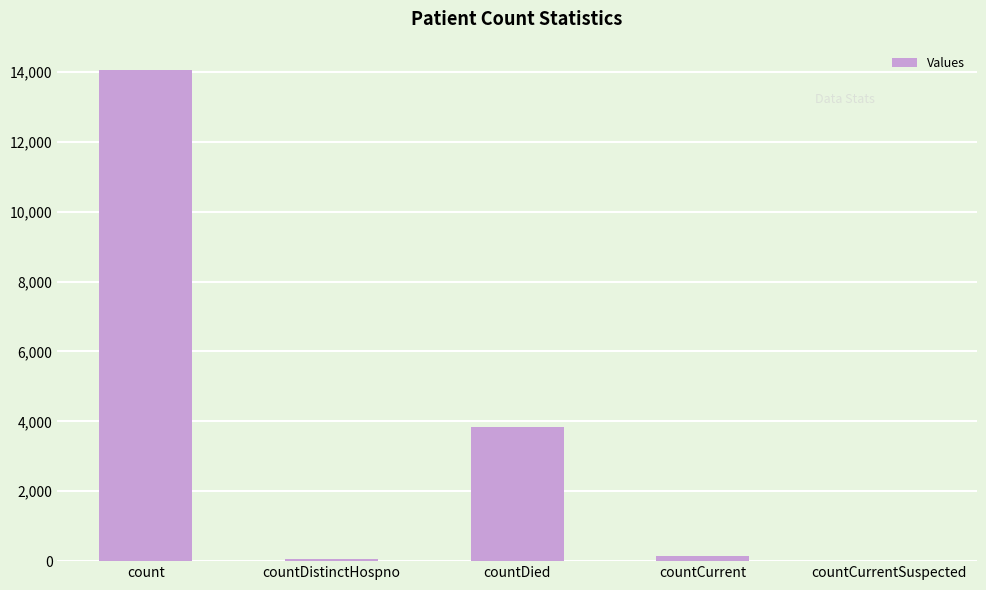

The chart shows a value of 14044 at count. True or false?

True